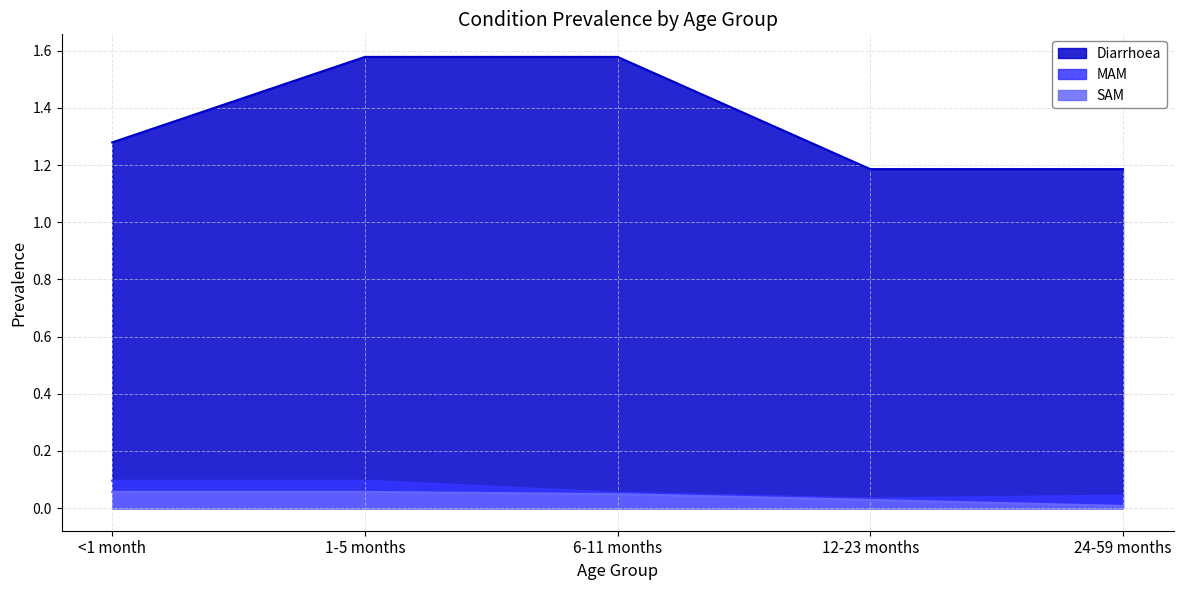

Which label corresponds to the largest value in the chart?

1-5 months